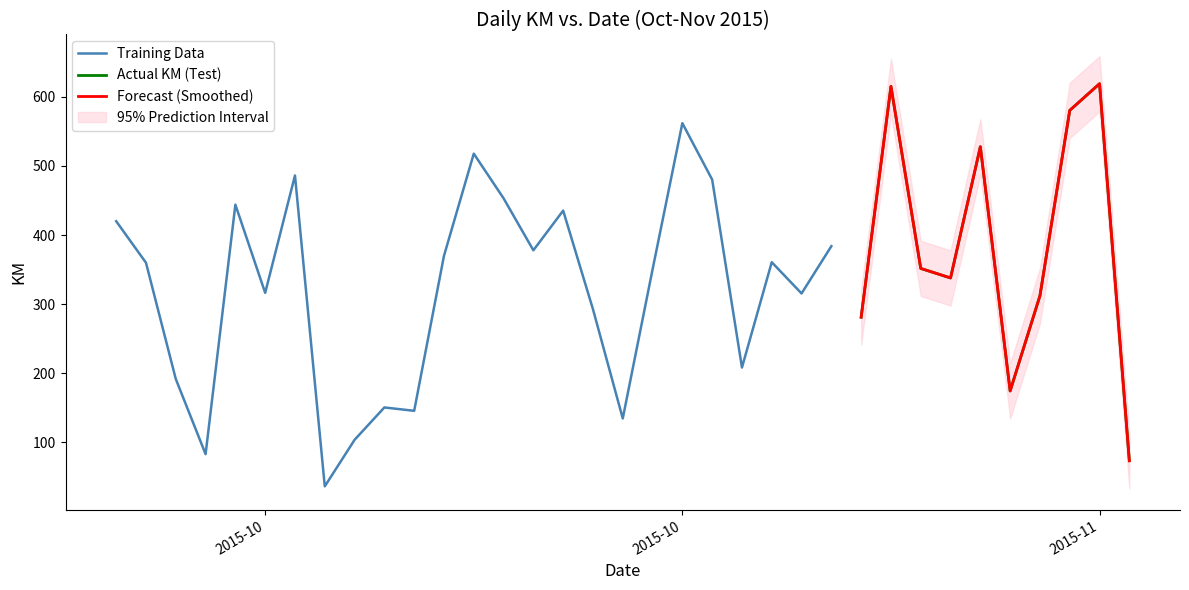

What is the minimum value for km_upper?

76.1